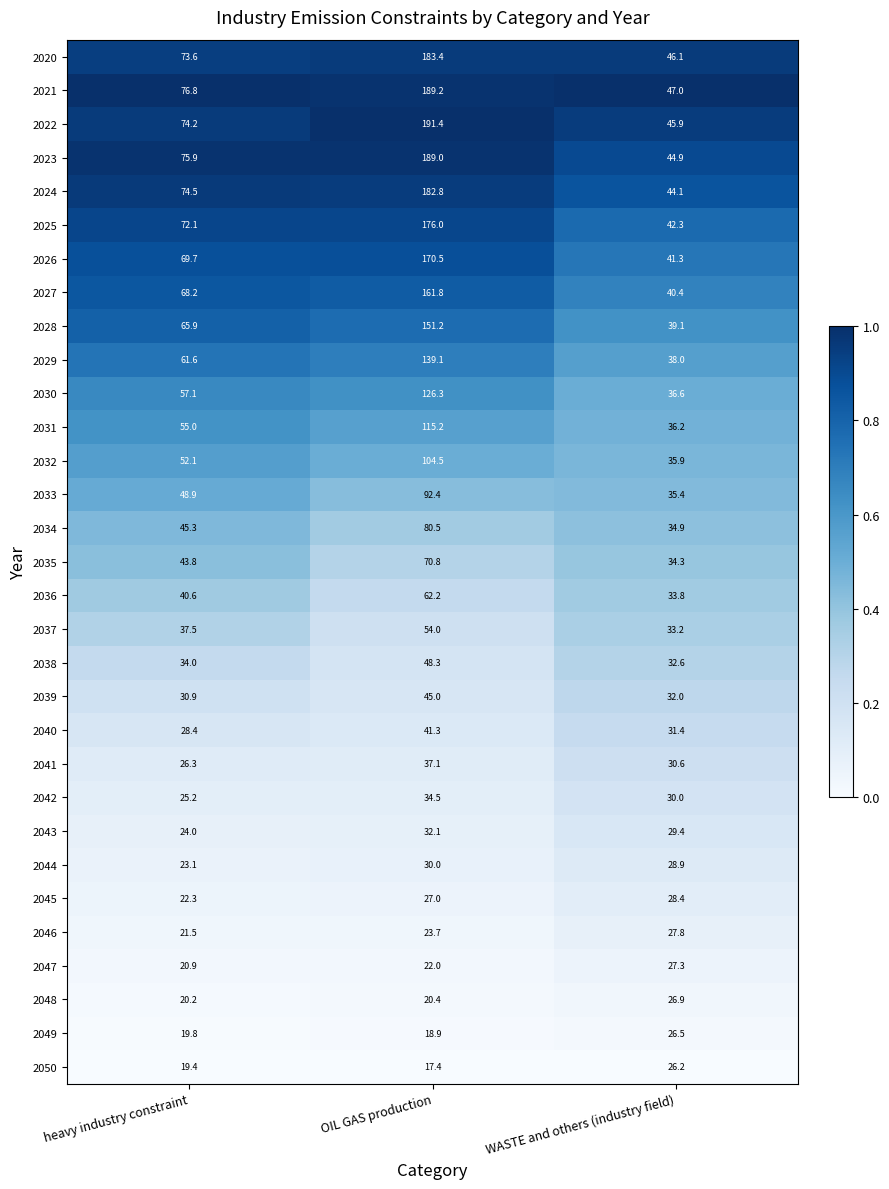

Between OIL GAS production and WASTE and others (industry field), which series saw the biggest shift?

2022